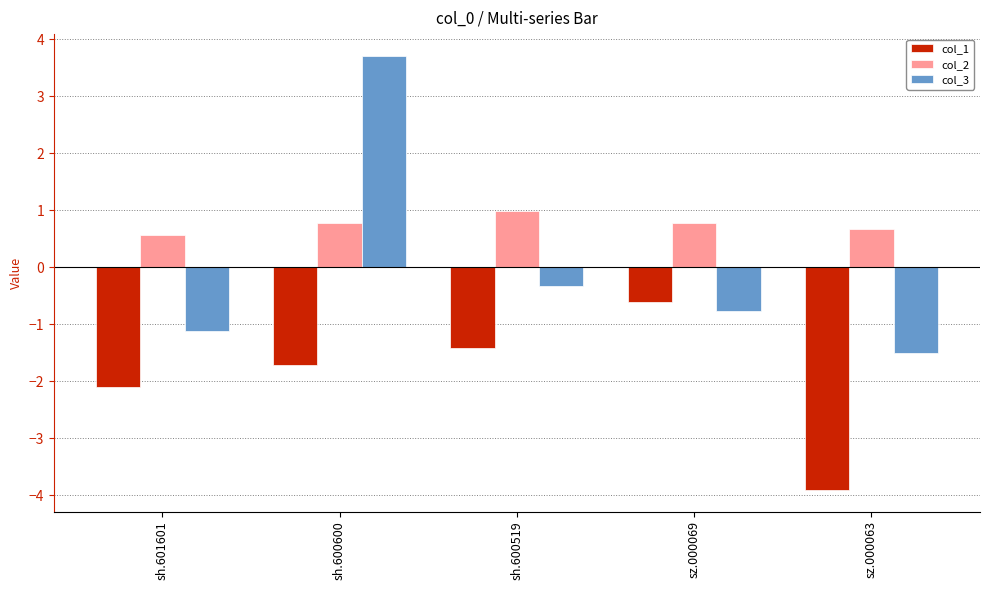

True or false: col_1 has a value of -3.9 at sz.000063.

True